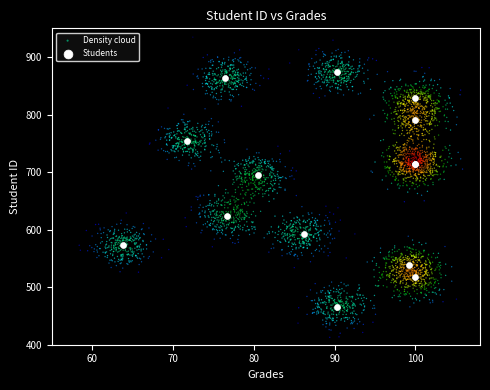

Which series has the largest Y range (max minus min)?

Density cloud